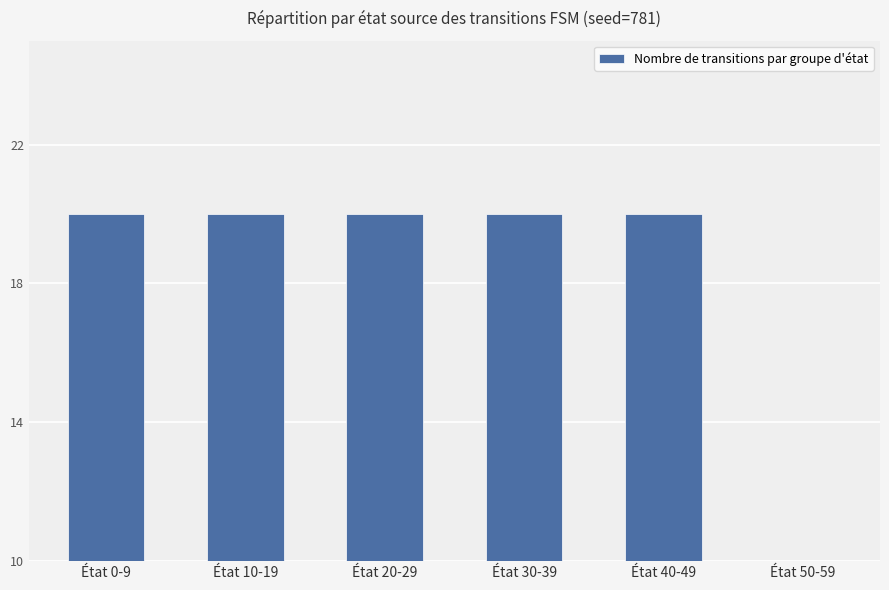

What is the value of the 6th bar from the left?

8